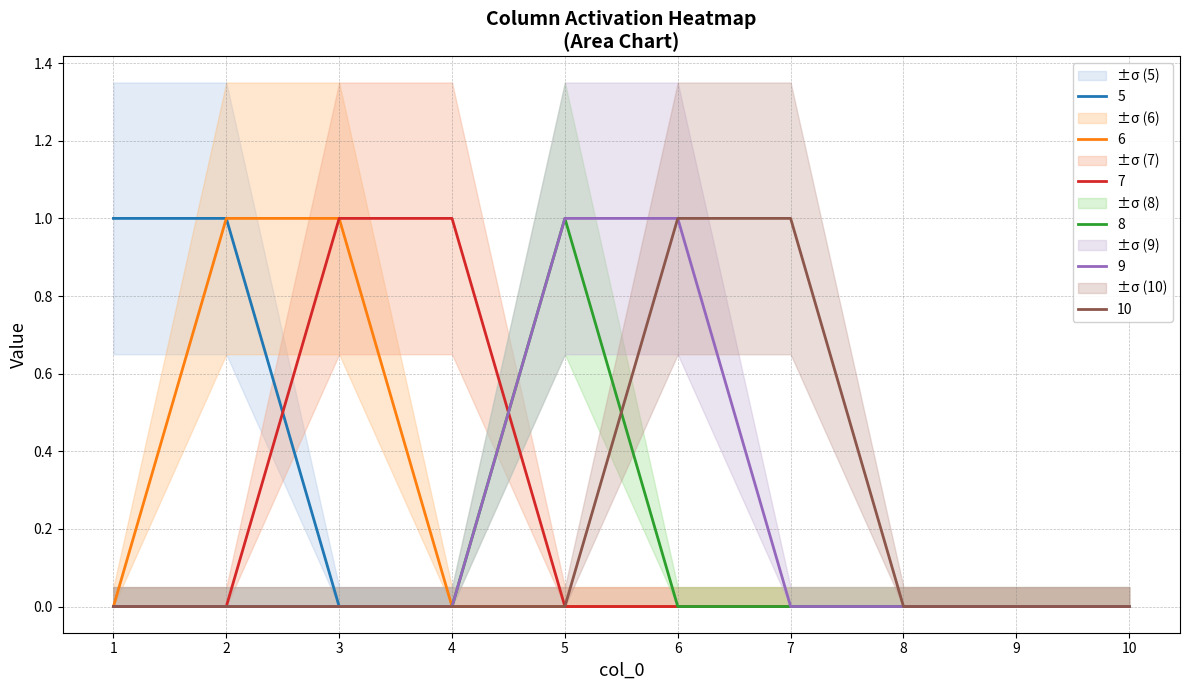

True or false: 8 and 7 cross at least once.

True